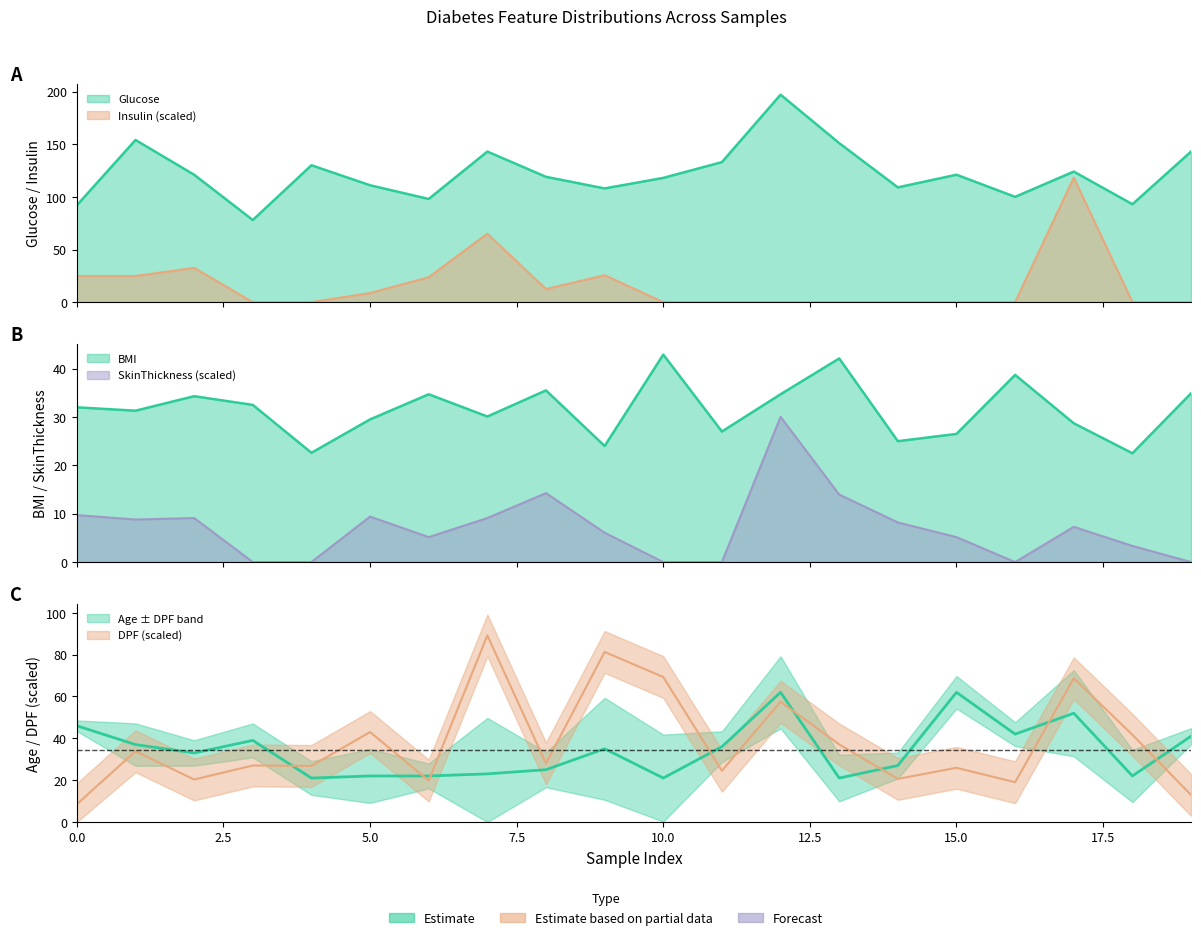

List the labels in order of DiabetesPedigreeFunction_scaled value, largest first.

7, 9, 10, 17, 12, 5, 18, 13, 1, 8, 3, 4, 15, 11, 14, 2, 6, 16, 19, 0